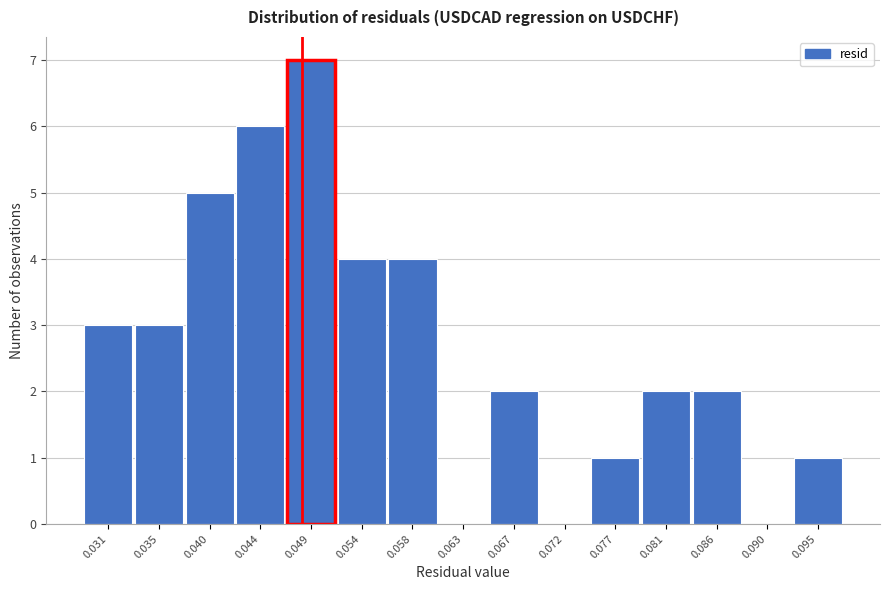

Reading right to left, transcribe all the data shown in this chart.

0.095=1	0.090=0	0.086=2	0.081=2	0.077=1	0.072=0	0.067=2	0.063=0	0.058=4	0.054=4	0.049=7	0.044=6	0.040=5	0.035=3	0.031=3